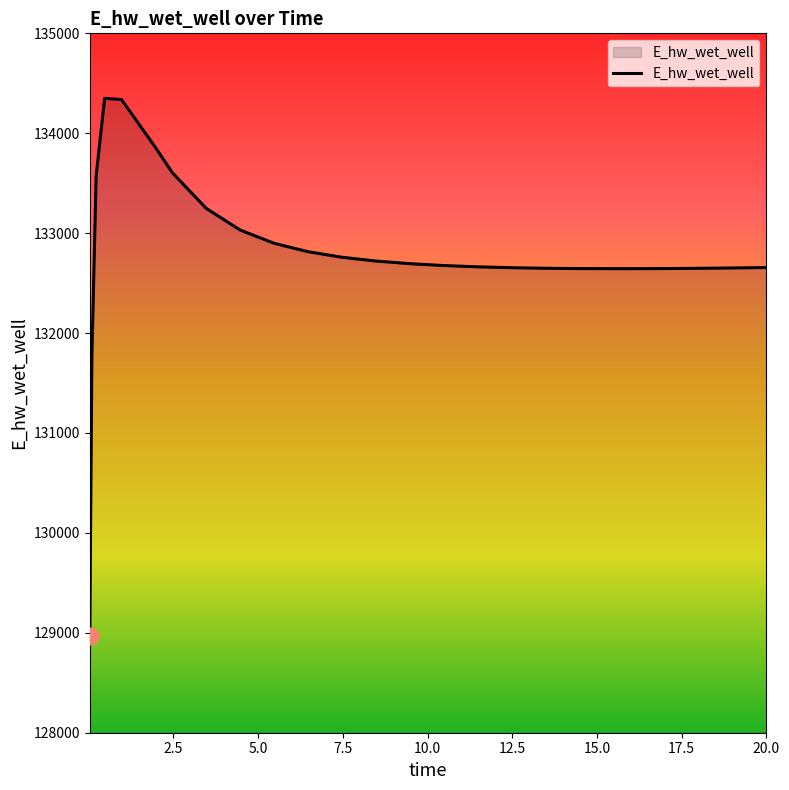

How many lines are shown in the chart?

1